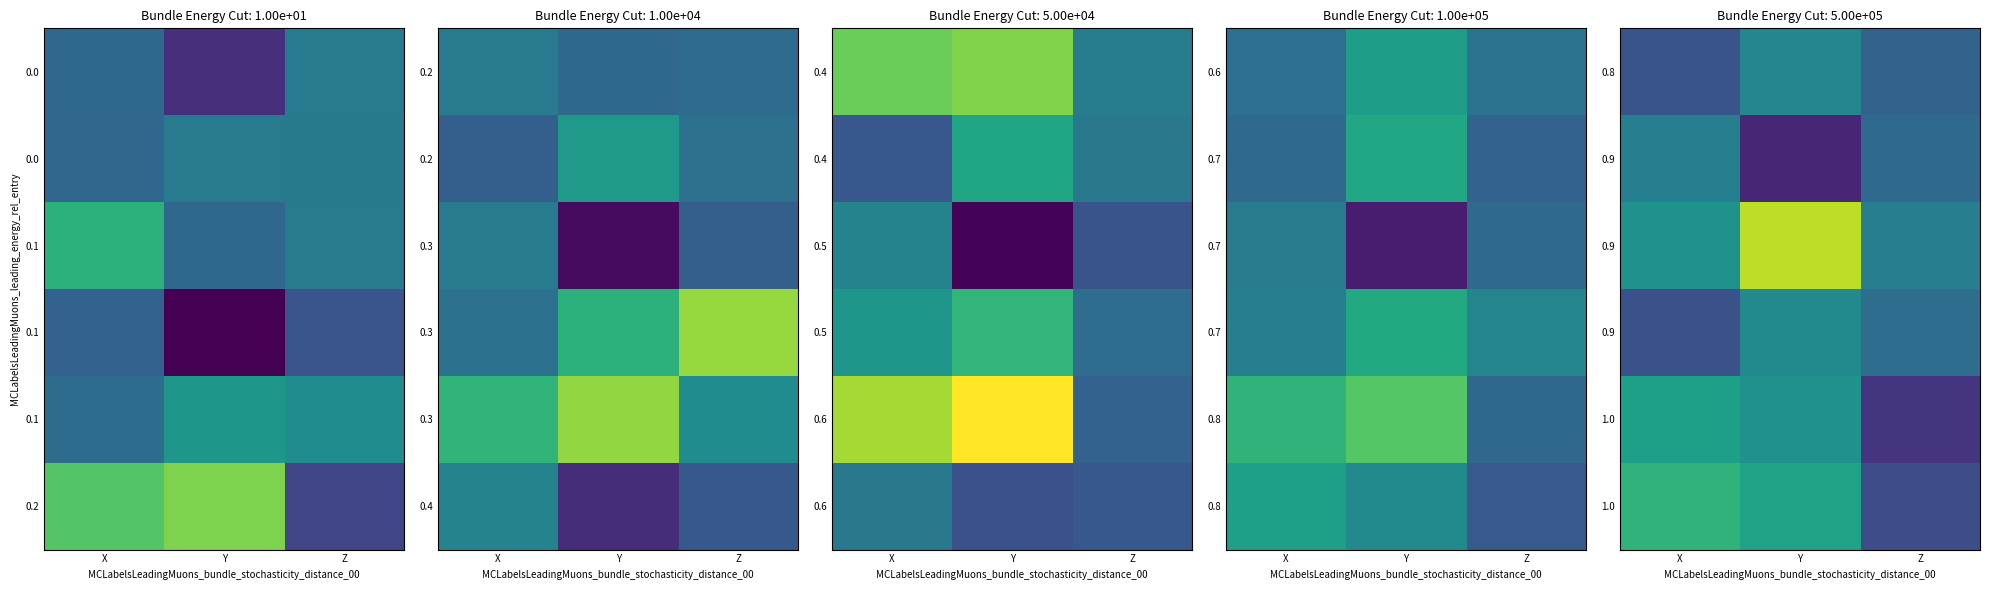

How many series are shown in this chart?

6